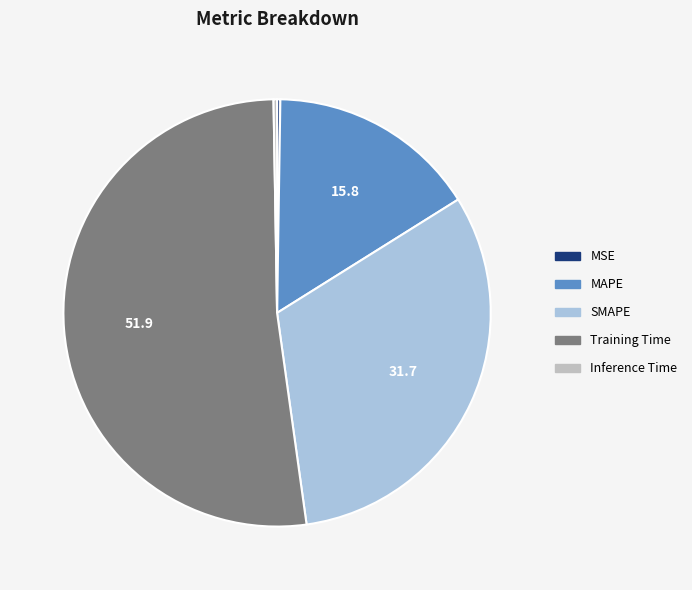

What is the largest slice in the pie chart?

Training Time